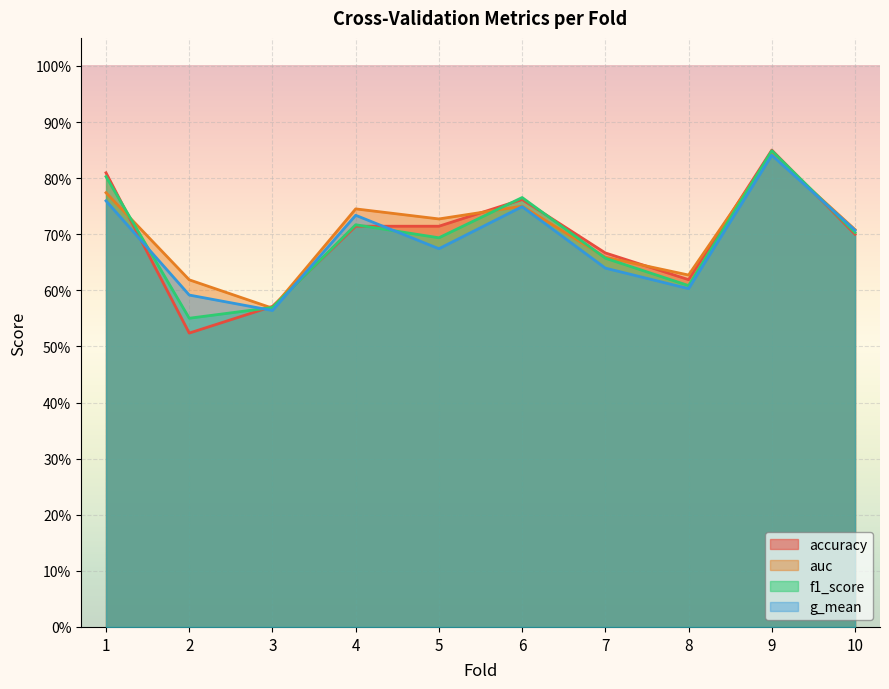

What is the value of the accuracy point at the 2nd from the left?

0.5